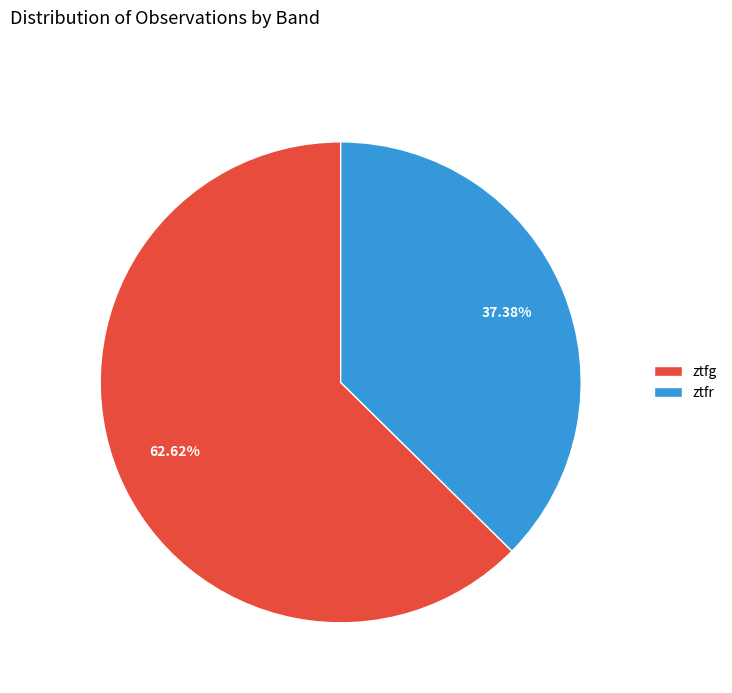

Which category has the biggest portion of the pie?

ztfg